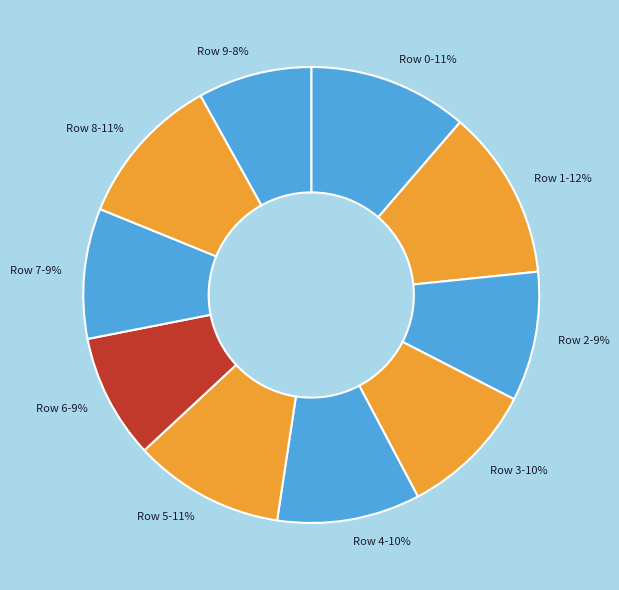

To the nearest percent, what percentage of the pie is Row 1?

12%